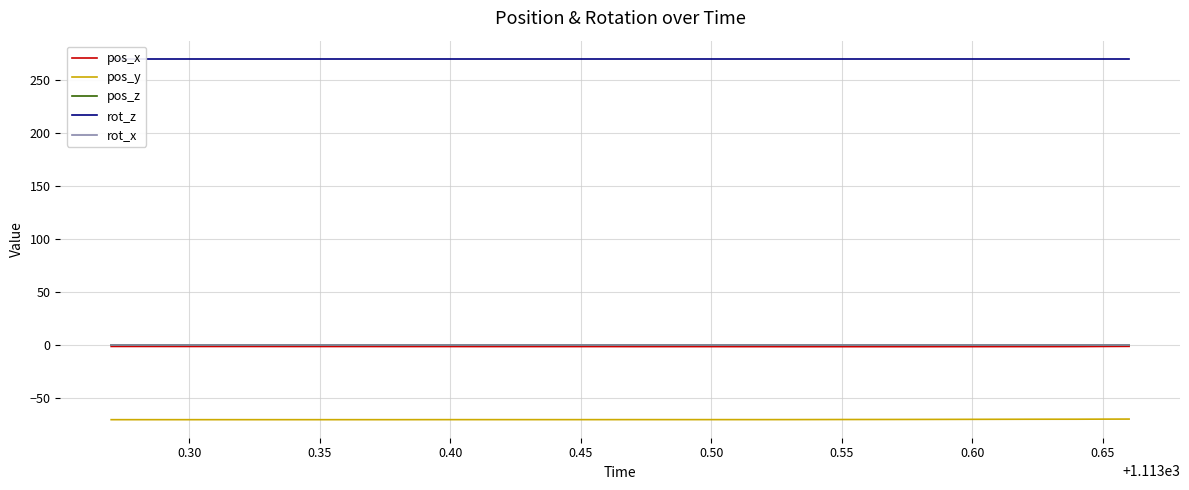

True or false: rot_z and rot_x cross at least once.

False